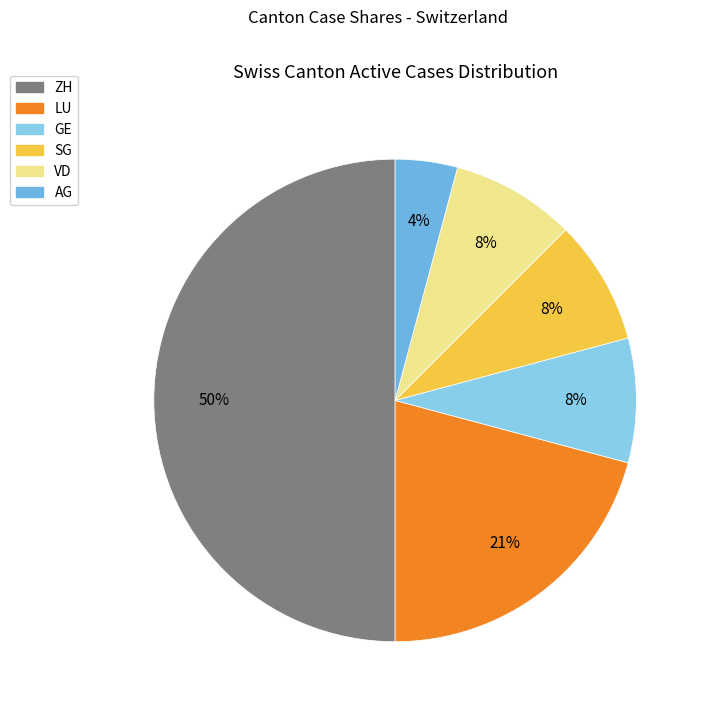

How many segments does this pie chart have?

6